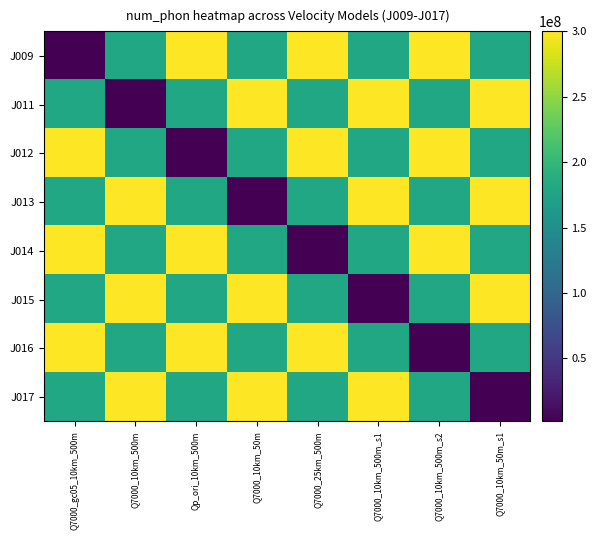

Reading right to left, list all the values displayed in this chart.

J009: Q7000_10km_50m_s1=180000000	Q7000_10km_500m_s2=300000000	Q7000_10km_500m_s1=180000000	Q7000_25km_500m=300000000	Q7000_10km_50m=180000000	Qp_ori_10km_500m=300000000	Q7000_10km_500m=180000000	Q7000_gc05_10km_500m=1800000
J011: Q7000_10km_50m_s1=300000000	Q7000_10km_500m_s2=180000000	Q7000_10km_500m_s1=300000000	Q7000_25km_500m=180000000	Q7000_10km_50m=300000000	Qp_ori_10km_500m=180000000	Q7000_10km_500m=1800000	Q7000_gc05_10km_500m=180000000
J012: Q7000_10km_50m_s1=180000000	Q7000_10km_500m_s2=300000000	Q7000_10km_500m_s1=180000000	Q7000_25km_500m=300000000	Q7000_10km_50m=180000000	Qp_ori_10km_500m=1800000	Q7000_10km_500m=180000000	Q7000_gc05_10km_500m=300000000
J013: Q7000_10km_50m_s1=300000000	Q7000_10km_500m_s2=180000000	Q7000_10km_500m_s1=300000000	Q7000_25km_500m=180000000	Q7000_10km_50m=1800000	Qp_ori_10km_500m=180000000	Q7000_10km_500m=300000000	Q7000_gc05_10km_500m=180000000
J014: Q7000_10km_50m_s1=180000000	Q7000_10km_500m_s2=300000000	Q7000_10km_500m_s1=180000000	Q7000_25km_500m=1800000	Q7000_10km_50m=180000000	Qp_ori_10km_500m=300000000	Q7000_10km_500m=180000000	Q7000_gc05_10km_500m=300000000
J015: Q7000_10km_50m_s1=300000000	Q7000_10km_500m_s2=180000000	Q7000_10km_500m_s1=1800000	Q7000_25km_500m=180000000	Q7000_10km_50m=300000000	Qp_ori_10km_500m=180000000	Q7000_10km_500m=300000000	Q7000_gc05_10km_500m=180000000
J016: Q7000_10km_50m_s1=180000000	Q7000_10km_500m_s2=1800000	Q7000_10km_500m_s1=180000000	Q7000_25km_500m=300000000	Q7000_10km_50m=180000000	Qp_ori_10km_500m=300000000	Q7000_10km_500m=180000000	Q7000_gc05_10km_500m=300000000
J017: Q7000_10km_50m_s1=1800000	Q7000_10km_500m_s2=180000000	Q7000_10km_500m_s1=300000000	Q7000_25km_500m=180000000	Q7000_10km_50m=300000000	Qp_ori_10km_500m=180000000	Q7000_10km_500m=300000000	Q7000_gc05_10km_500m=180000000